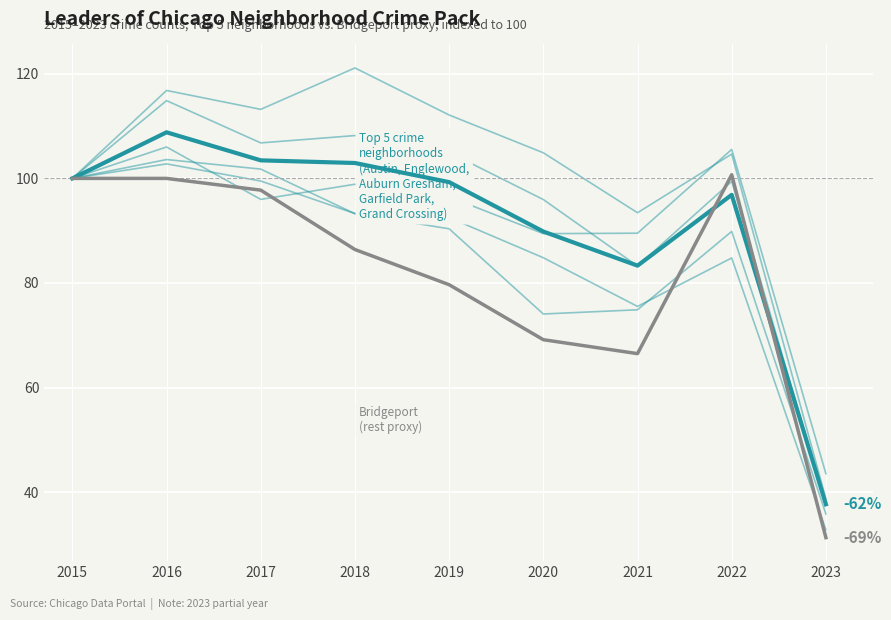

How many distinct data groups are displayed?

7